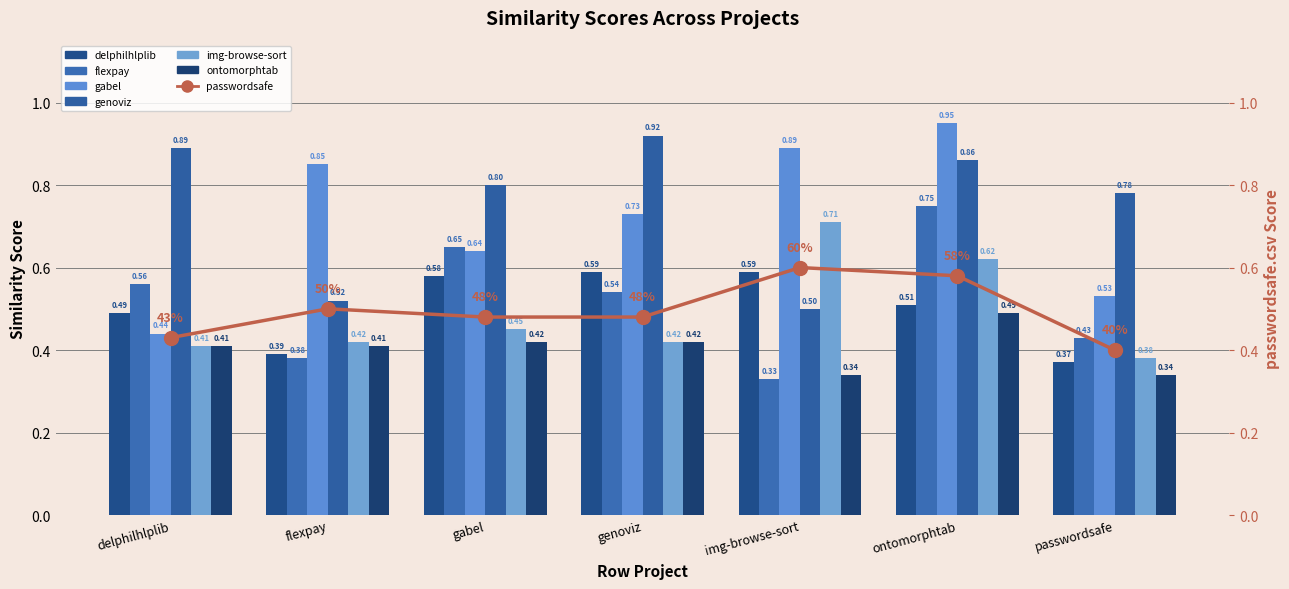

Which category has the highest value in the genoviz.csv series?

genoviz